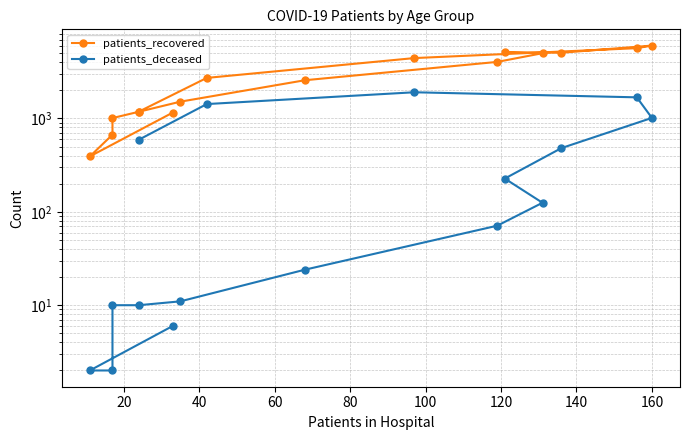

True or false: patients_deceased and patients_recovered intersect in this chart.

False